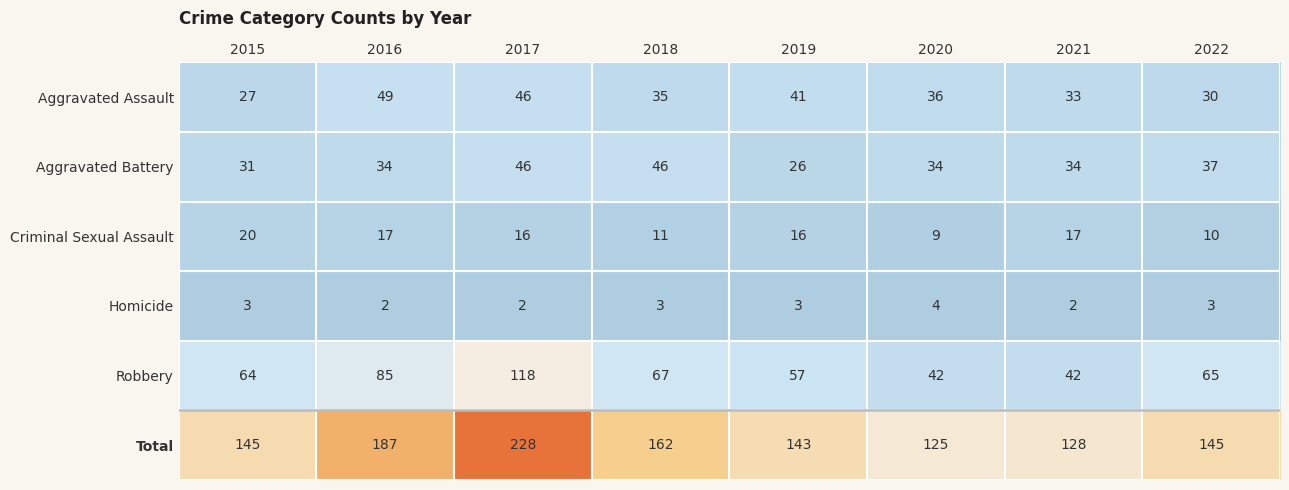

Rank the series at 2015 from highest to lowest value.

Total, Robbery, Aggravated Battery, Aggravated Assault, Criminal Sexual Assault, Homicide